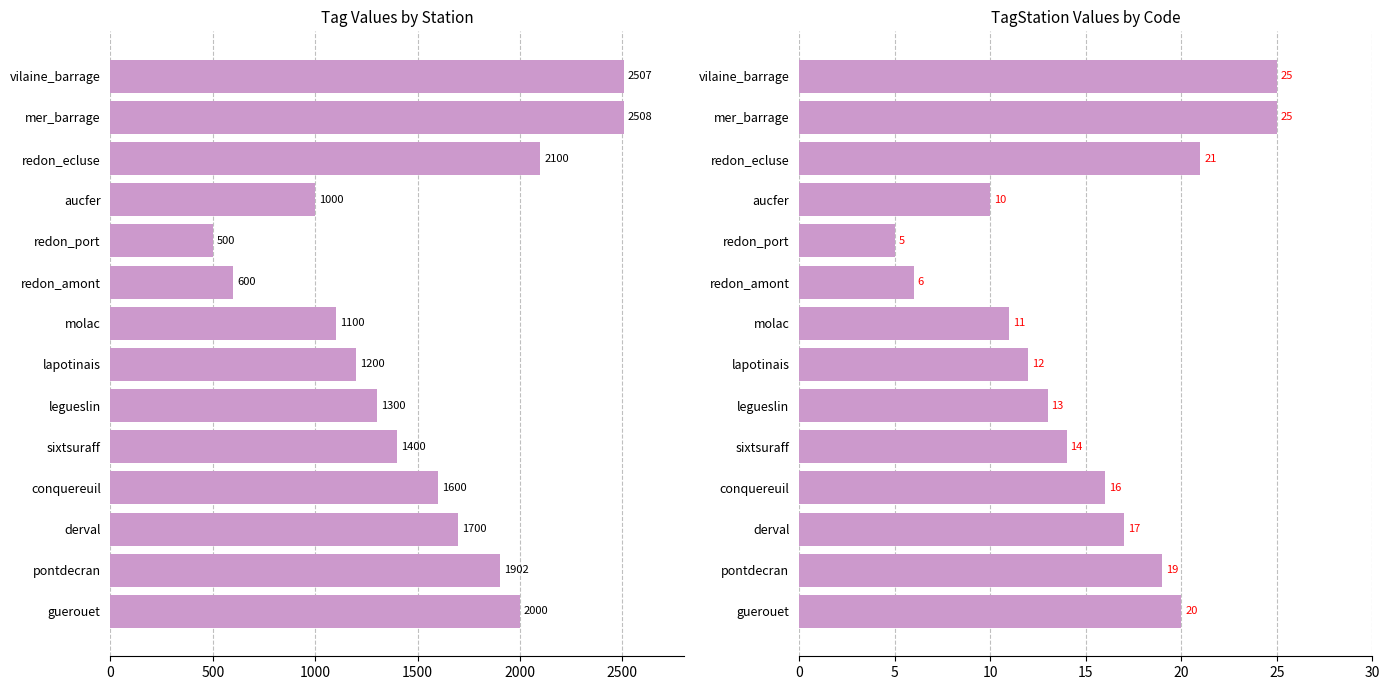

At how many categories does at least one series exceed 2315?

2